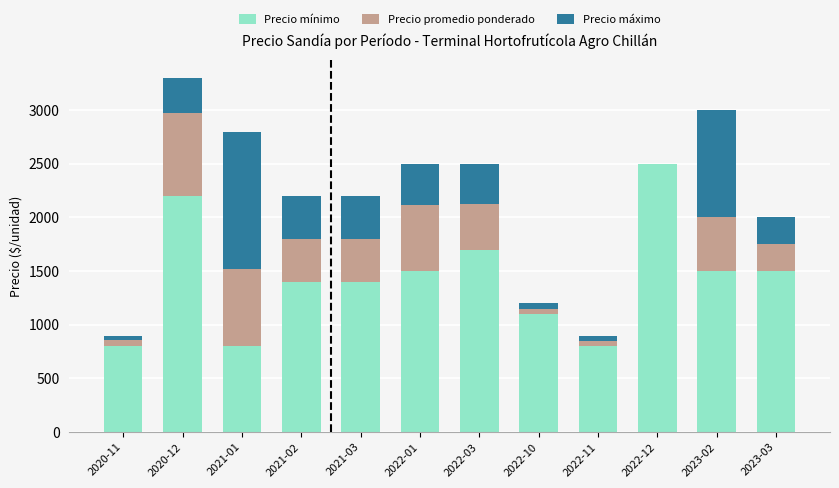

What is the sum of the Precio mínimo values at 2023-03 and 2021-02?

2900